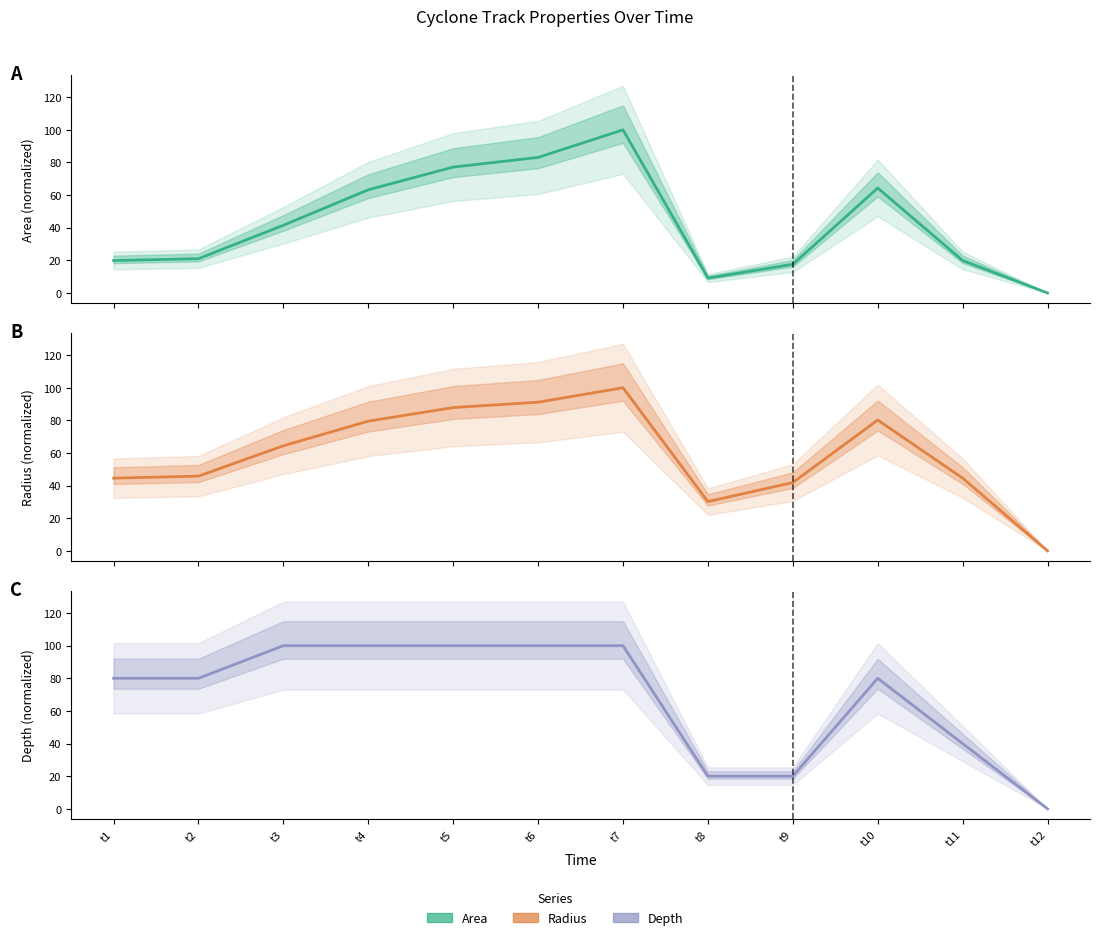

At which category does Area reach its first local peak?

t7